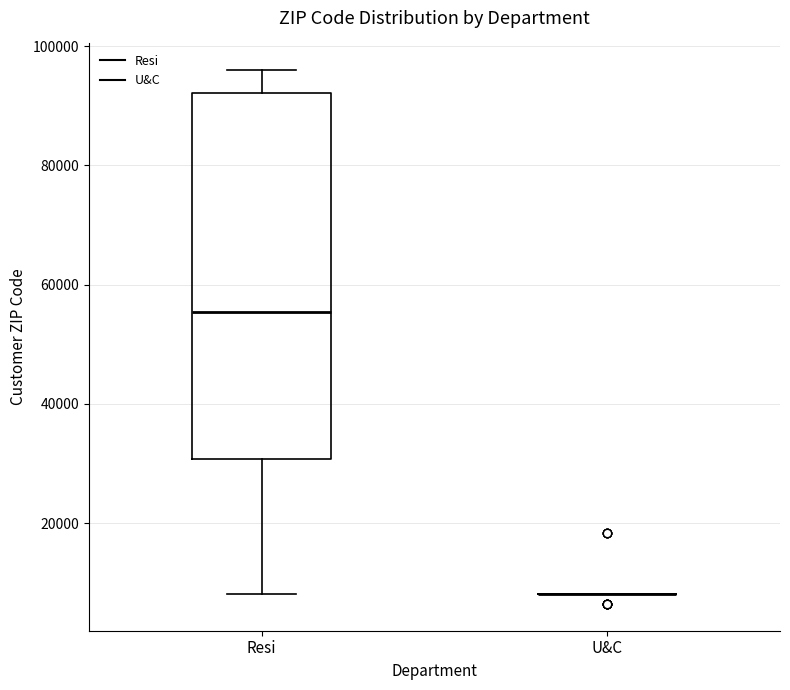

Reading left to right, read every box against the y-axis: the position of its median line, the range the box covers, and the ends of its whiskers. The values are not printed on the chart, so give them approximately, as read against the axis.

Resi: median 56000, box 30000 to 92000, whiskers 8000 to 96000
U&C: box collapsed to a line at 8000, whiskers 8000 to 8000